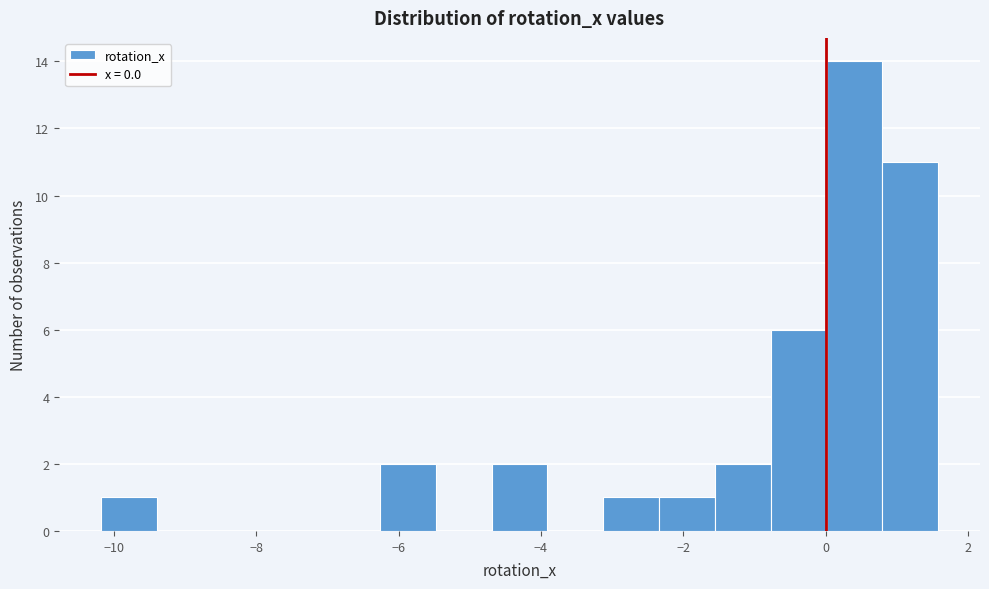

Around what value on the x-axis is the tallest bar? Give the approximate position of its centre, as read against the axis.

0.4